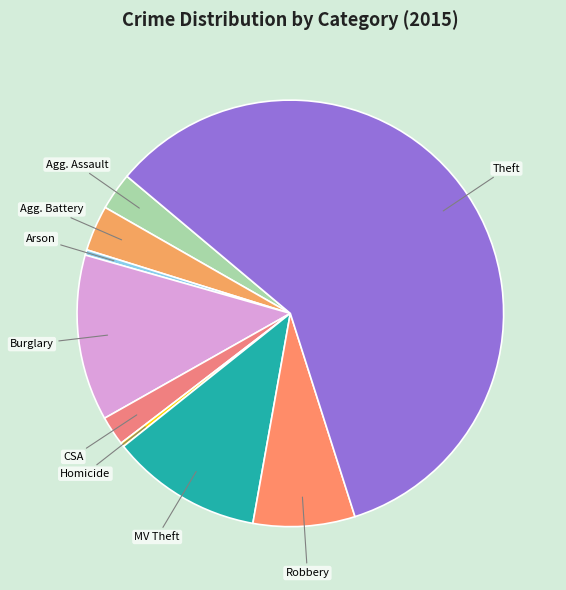

Rank the categories by value from highest to lowest.

Theft, Burglary, Motor Vehicle Theft, Robbery, Aggravated Battery, Aggravated Assault, Criminal Sexual Assault, Arson, Homicide